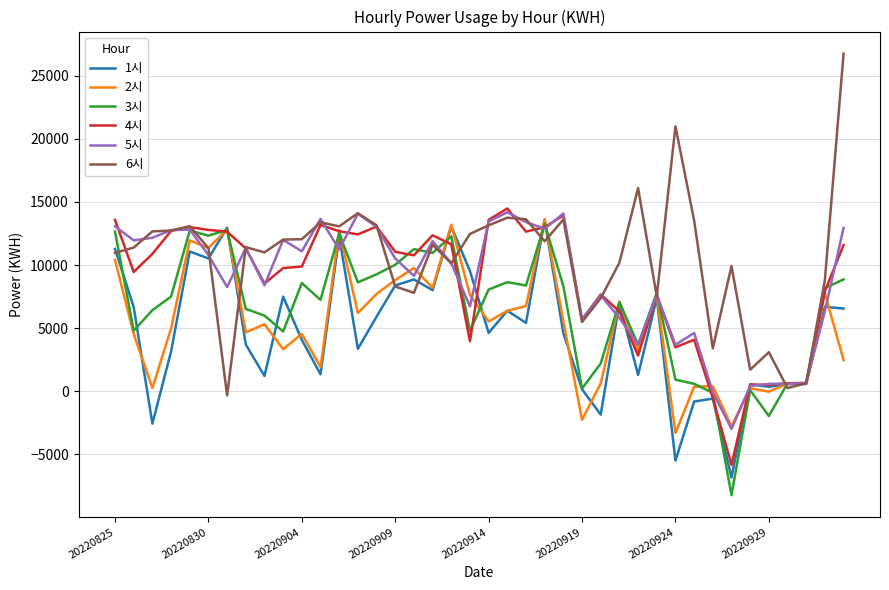

Which series has the widest spread of values?

6시